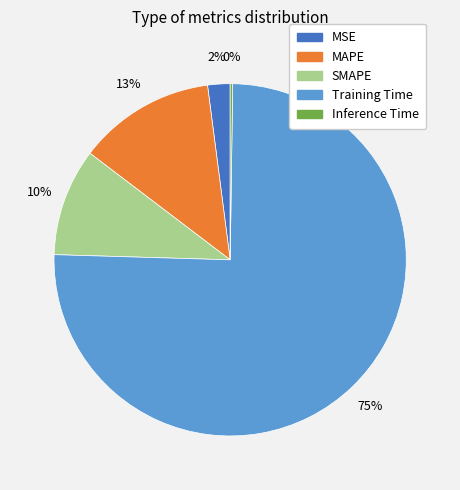

The MAPE slice represents 13% of the pie. True or false?

True